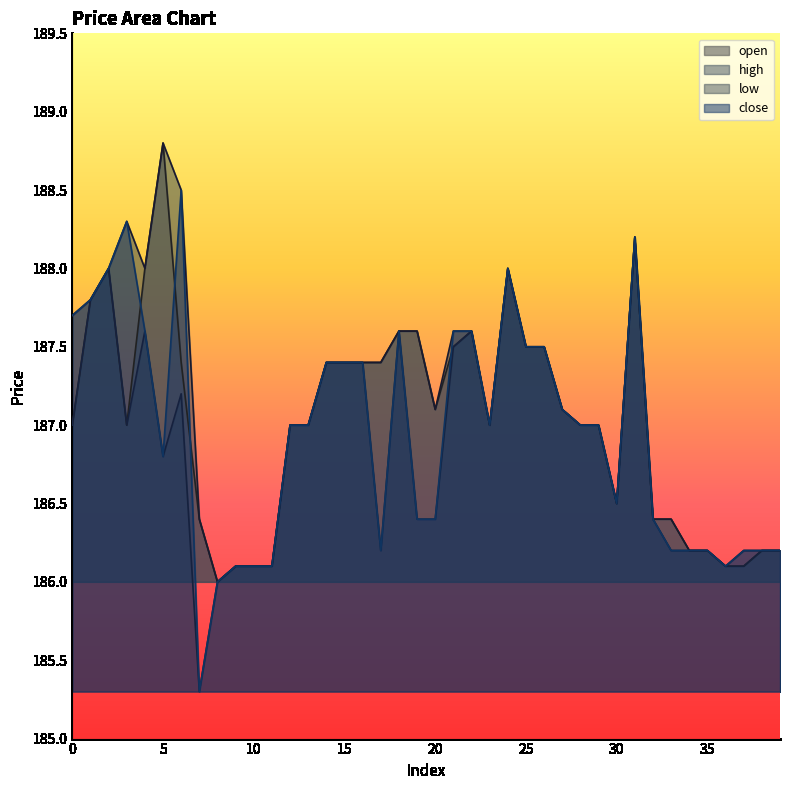

List the series in order of their peak value, highest first.

open, high, close, low